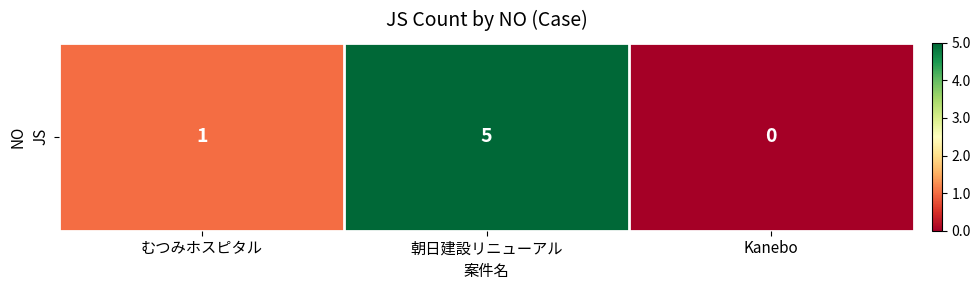

Which has a higher value, むつみホスピタル or Kanebo?

むつみホスピタル